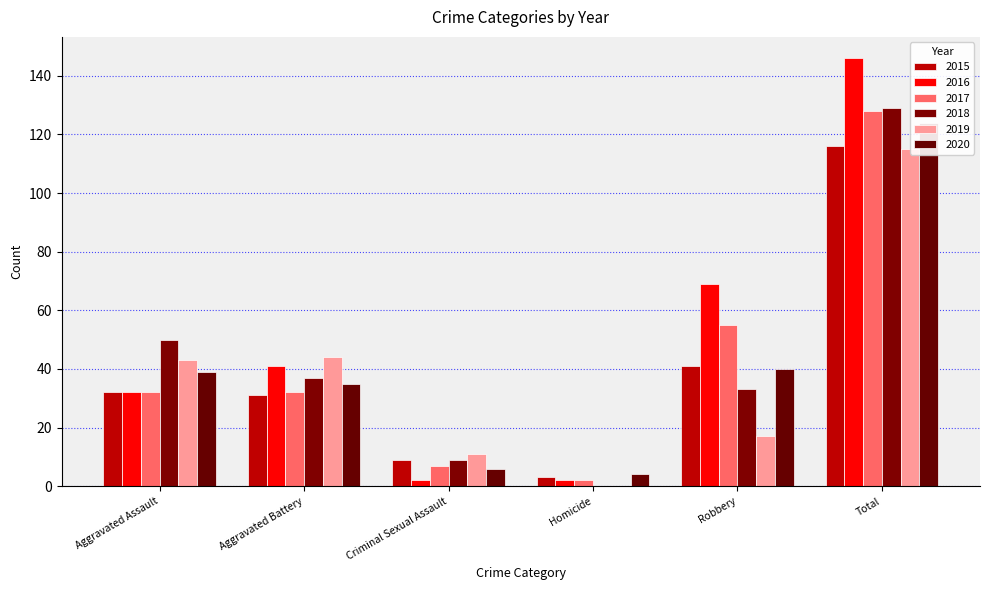

What is the label of the 2nd bar from the left?

Aggravated Battery